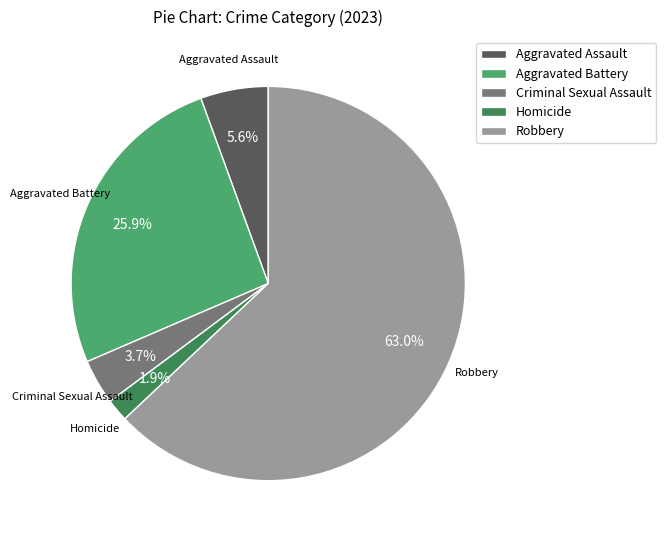

Is there a majority slice in this chart?

Yes